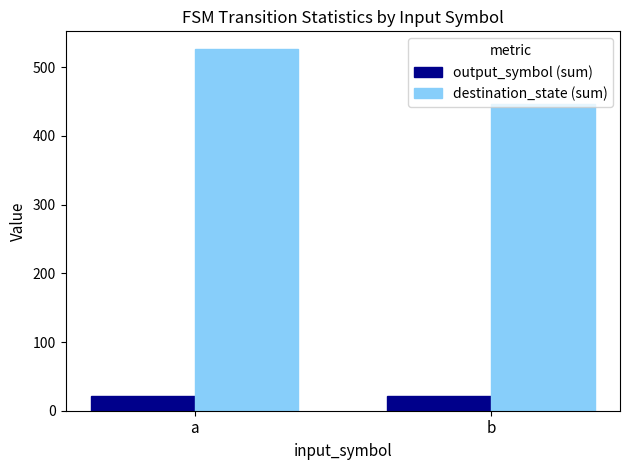

How many bars are there in each group?

2